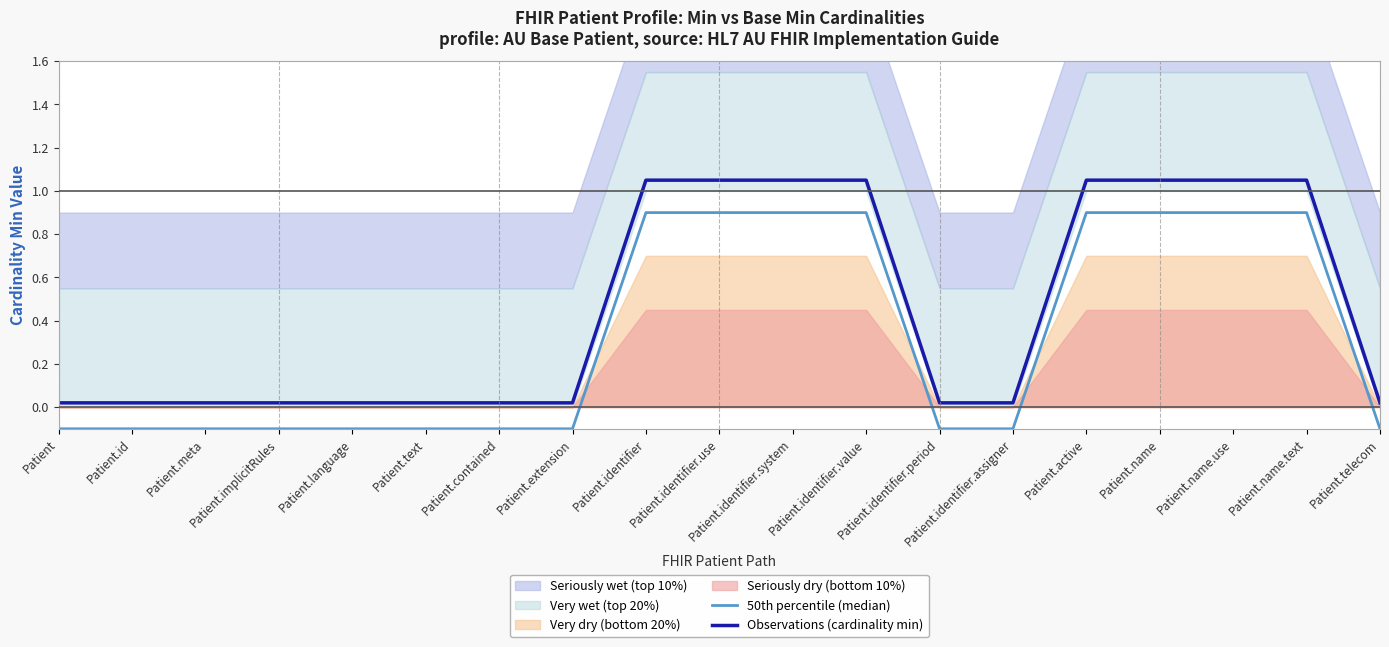

Reading right to left, what are all the values shown in this chart?

50th percentile (median): -0.1	0.9	0.9	0.9	0.9	-0.1	-0.1	0.9	0.9	0.9	0.9	-0.1	-0.1	-0.1	-0.1	-0.1	-0.1	-0.1	-0.1
Observations (cardinality min): 0.0	1.1	1.1	1.1	1.1	0.0	0.0	1.1	1.1	1.1	1.1	0.0	0.0	0.0	0.0	0.0	0.0	0.0	0.0